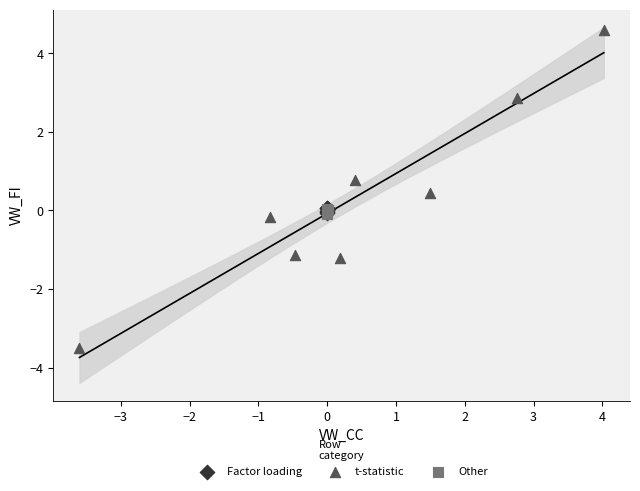

What are all the series names shown in the legend?

Factor loading, t-statistic, Other